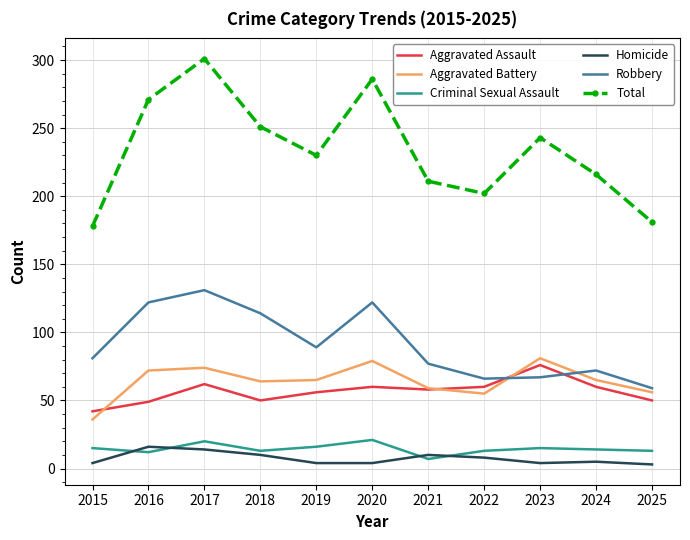

Which series has the largest total across all categories?

Total